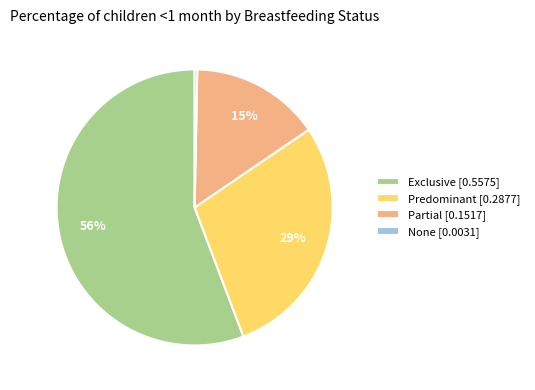

To the nearest percent, what portion does Exclusive represent?

56%